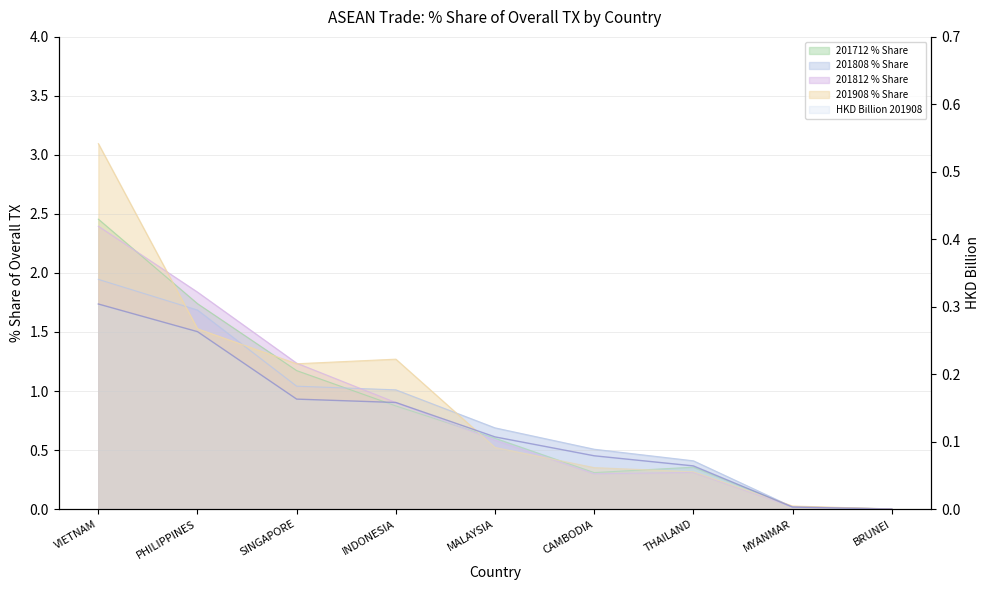

At which category is the sum across all series the highest?

VIETNAM